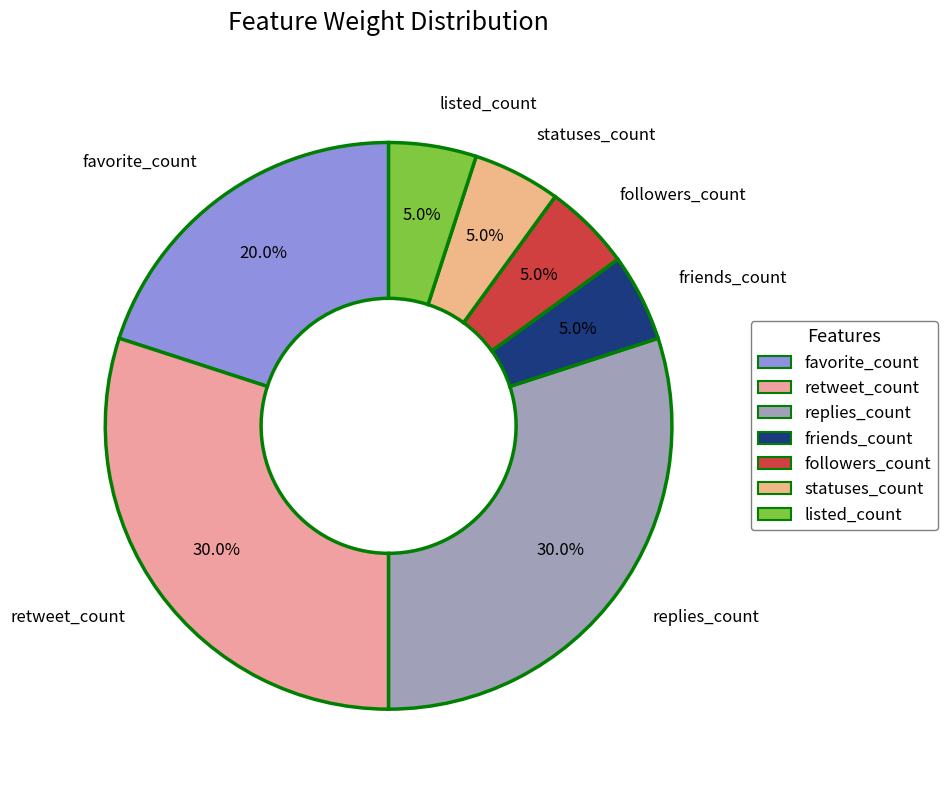

Is friends_count the majority of the pie?

No